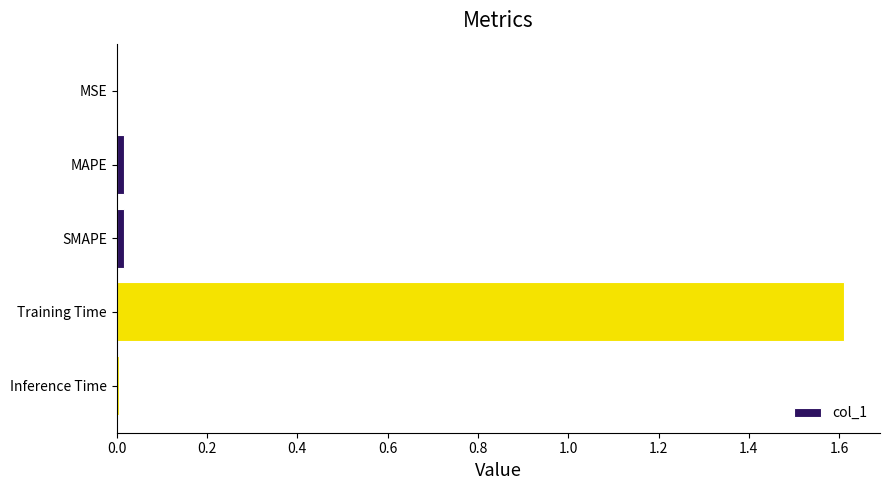

What is the sum of all values?

1.7